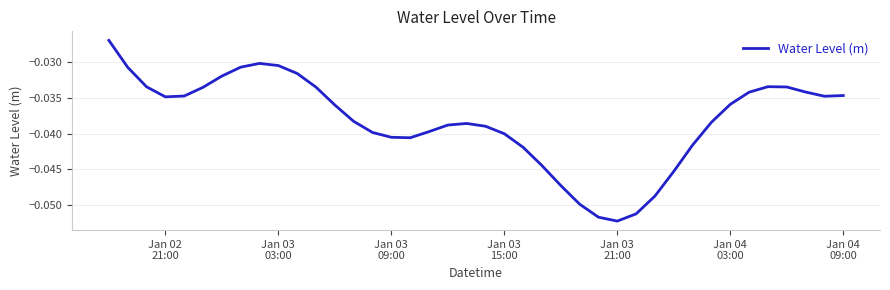

Which category has the lowest value across all series?

Jan 03
21:00